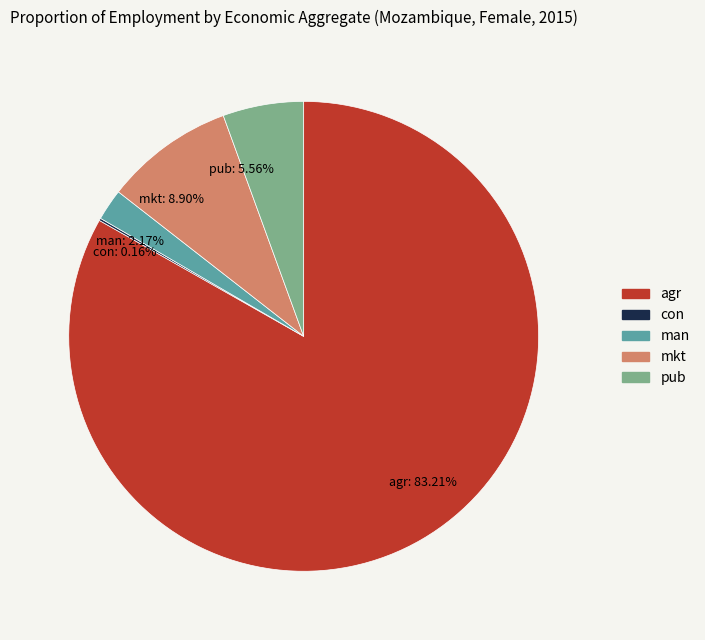

Does any single category account for the majority?

Yes